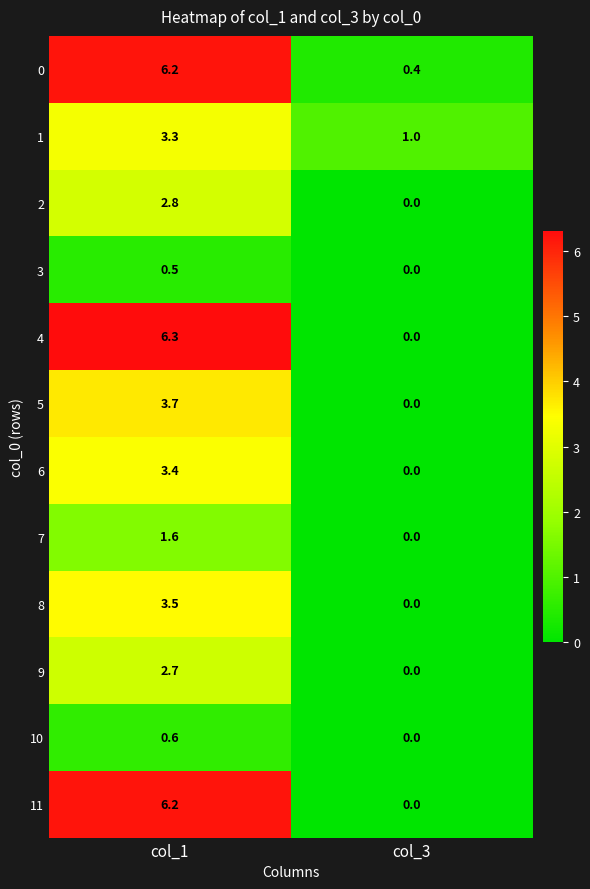

Reading left to right, what are all the values shown in this chart?

0: 6.2	0.4
1: 3.3	1.0
2: 2.8	0.0
3: 0.5	0.0
4: 6.3	0.0
5: 3.7	0.0
6: 3.4	0.0
7: 1.6	0.0
8: 3.5	0.0
9: 2.7	0.0
10: 0.6	0.0
11: 6.2	0.0